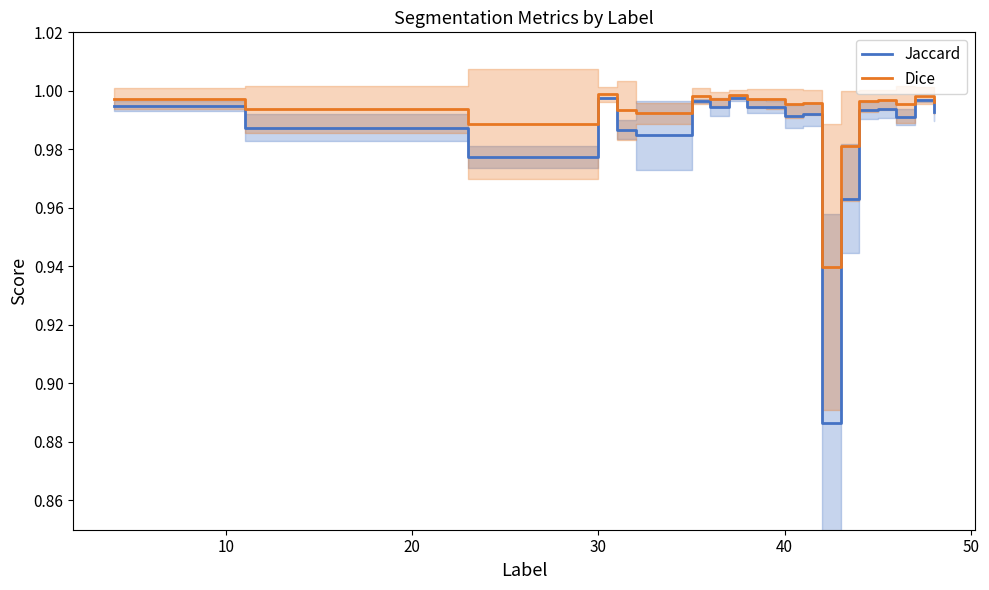

How many lines are shown in the chart?

2